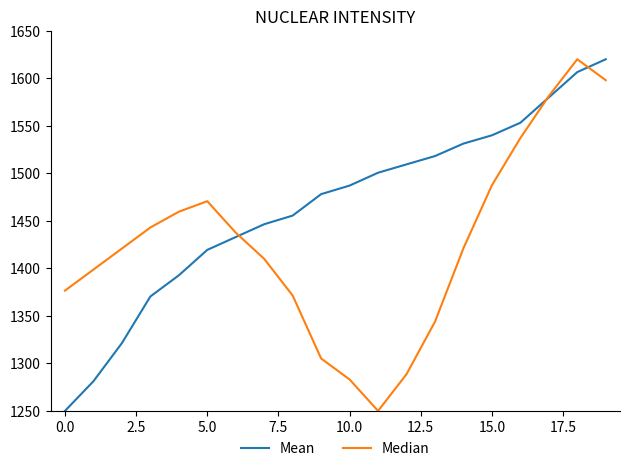

Rank the series by their average value, from highest to lowest.

Mean, Median